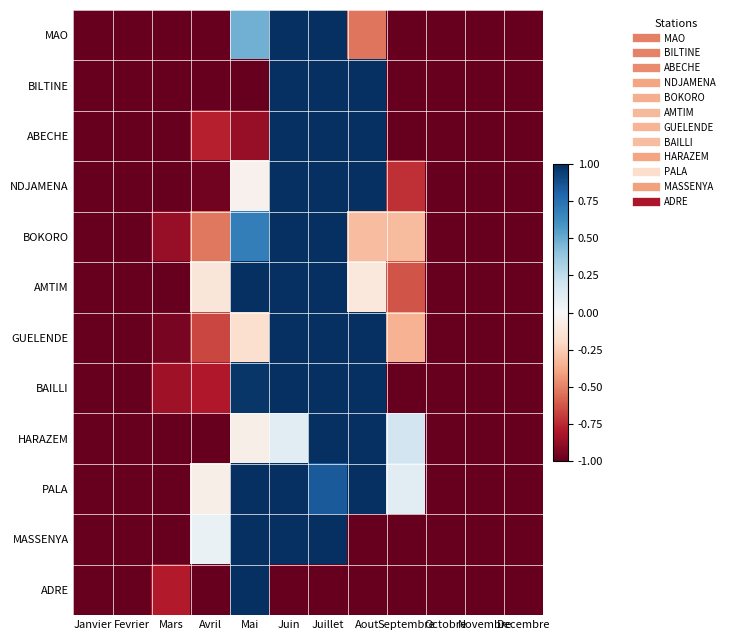

At how many categories does at least one series exceed 0?

6